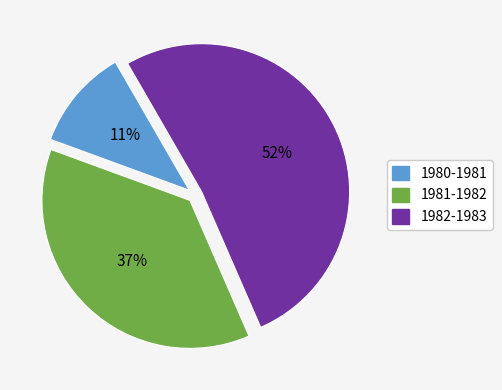

How many slices are in this pie chart?

3